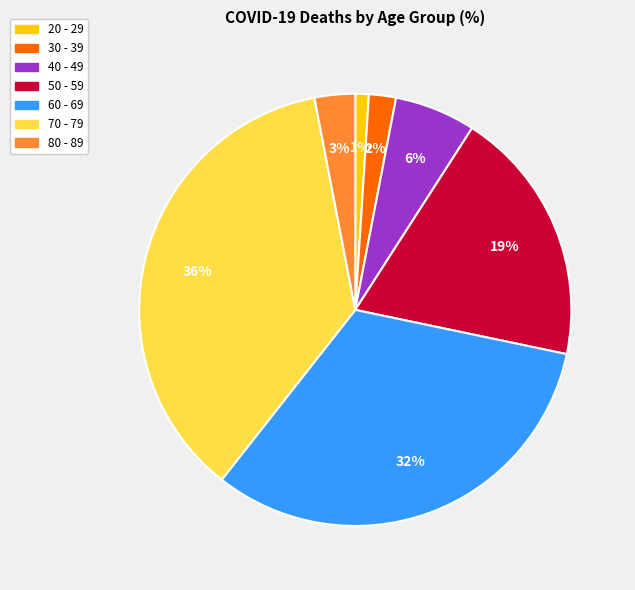

Does any single category account for the majority?

No